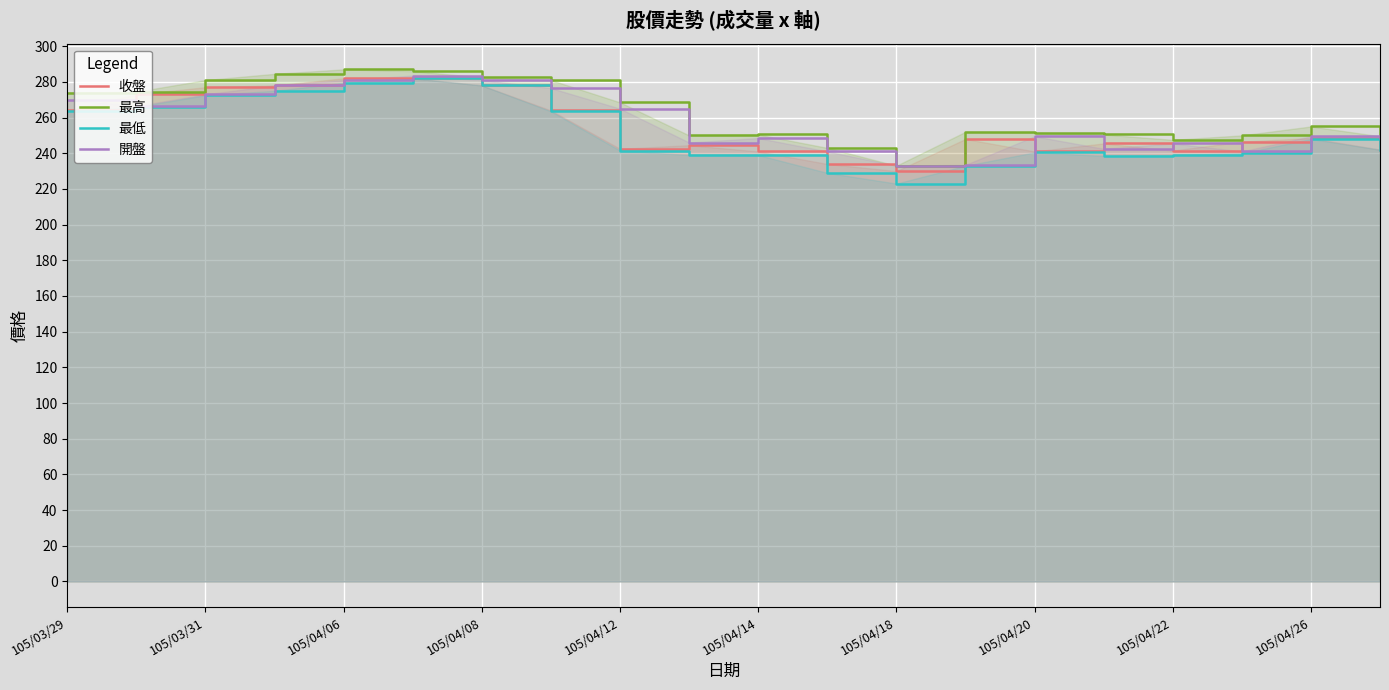

Is it true that 開盤 equals 363.8 at 105/03/31?

False